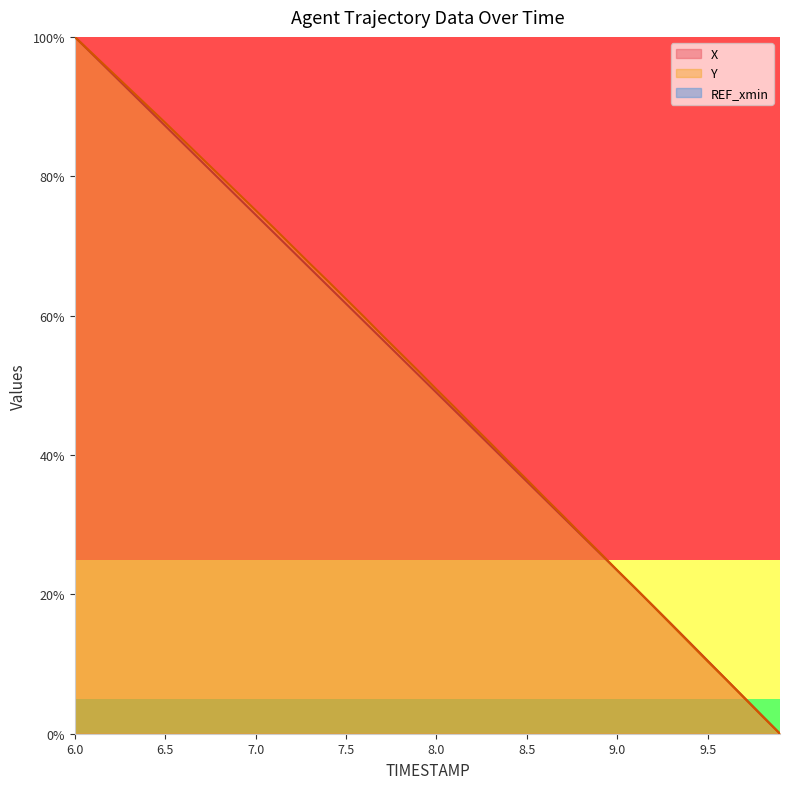

Which series has the largest range (max minus min)?

X